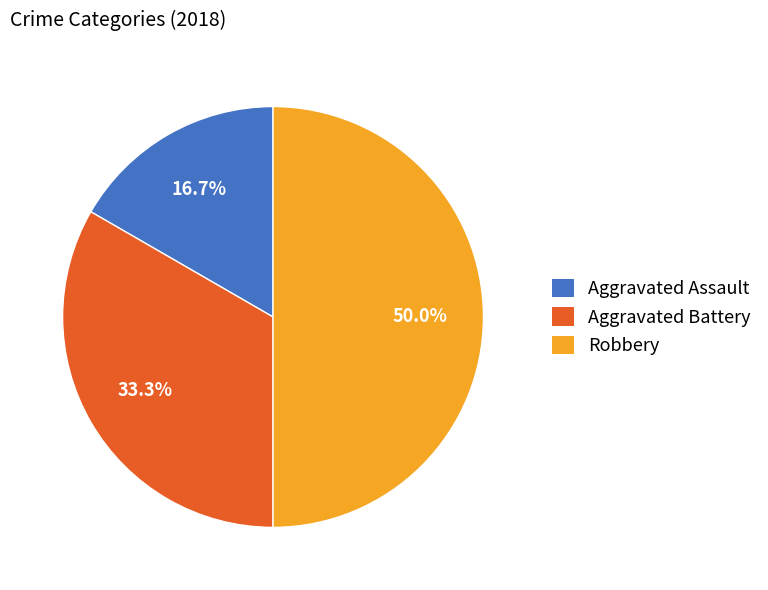

To the nearest percent, what is the difference between the largest and smallest slice percentages?

33%